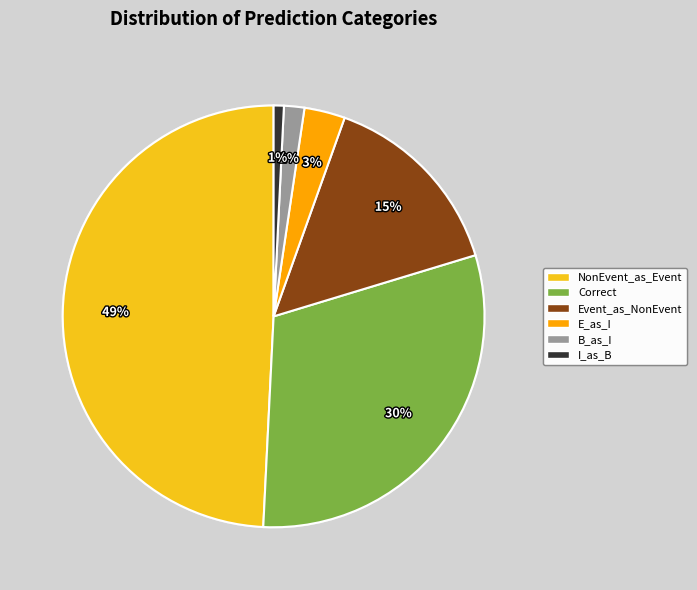

Does any single category account for the majority?

No